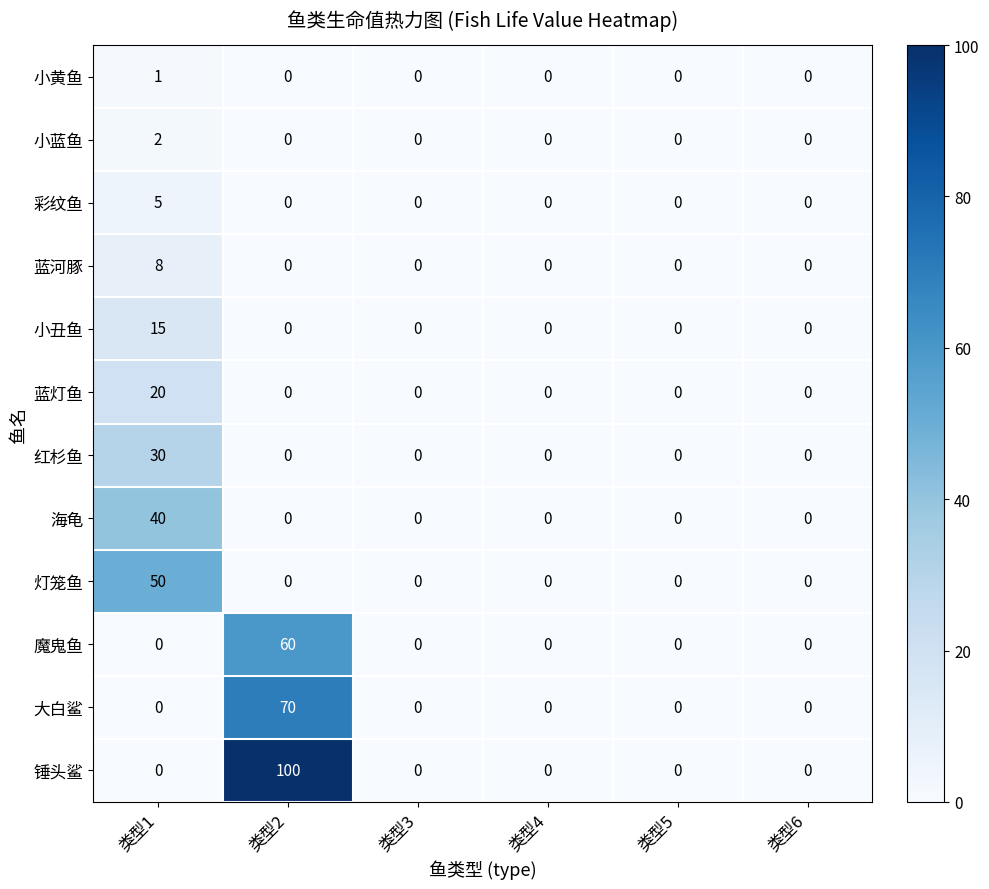

What is the maximum value shown in the chart?

100